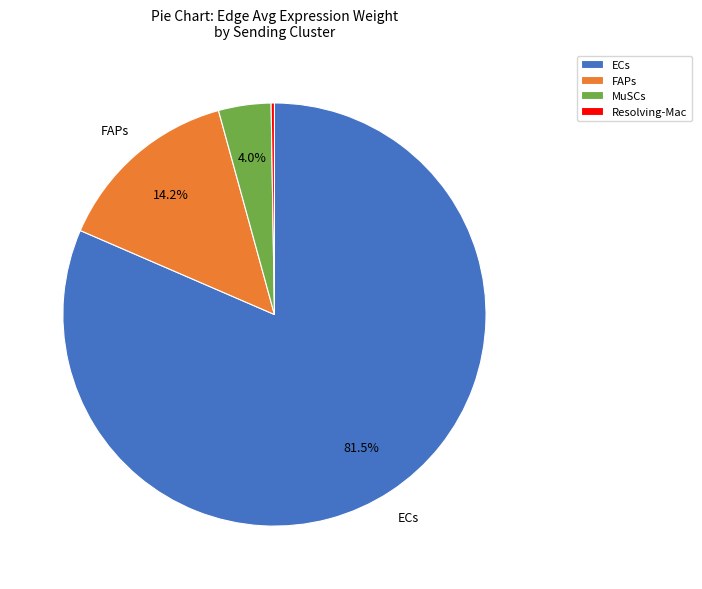

What is the largest slice in the pie chart?

ECs